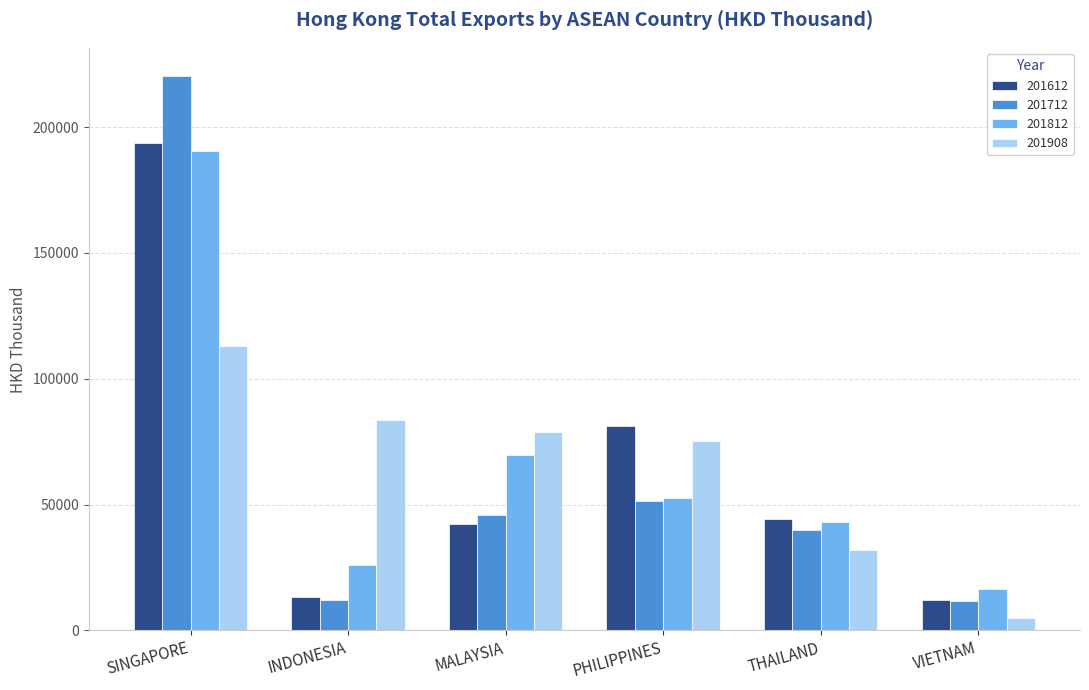

At which label does 201908 first exceed 78891?

SINGAPORE